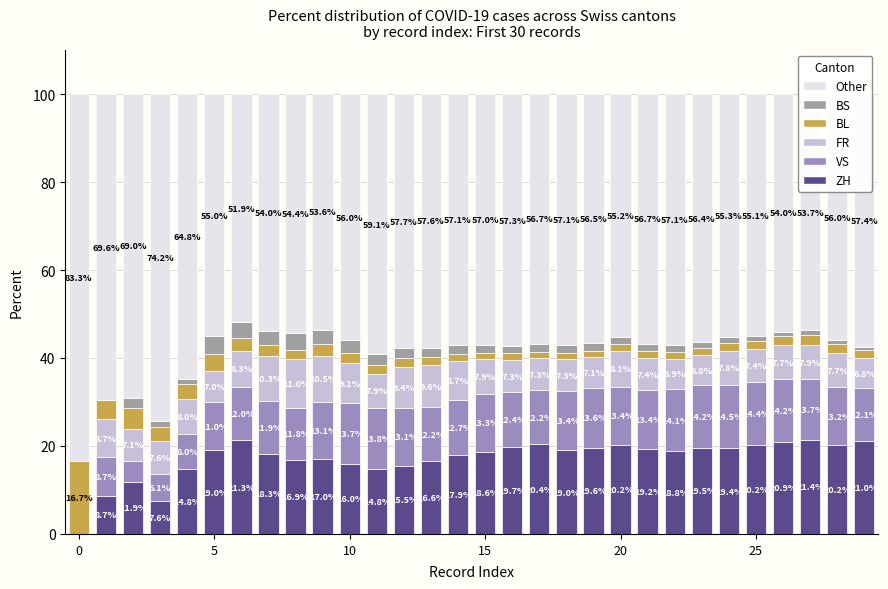

How many positive values does the ZH series have?

29